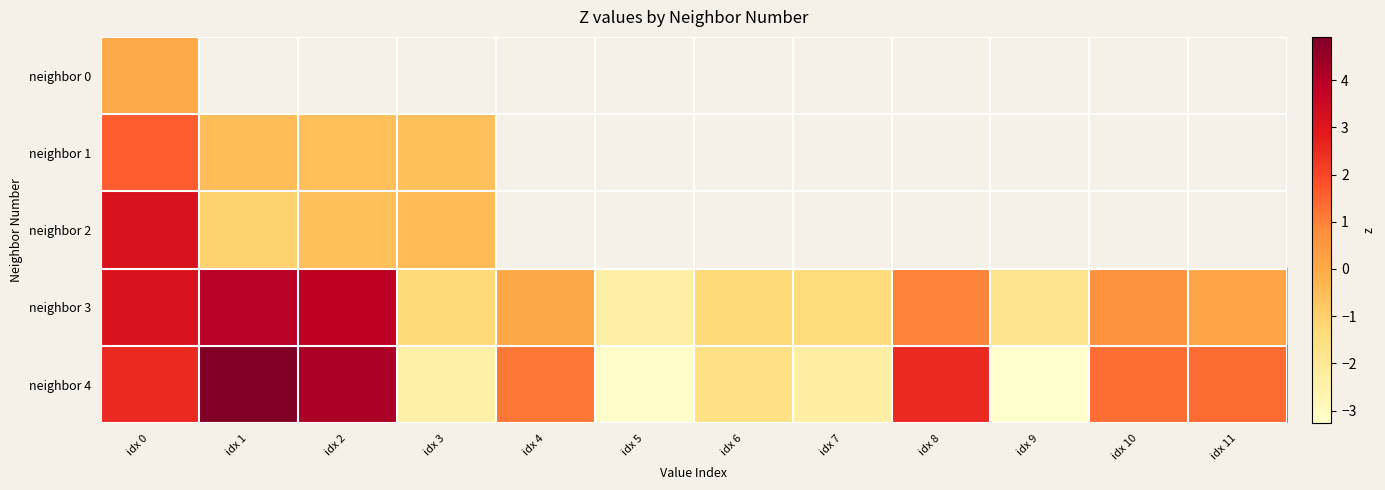

How many positive values does the neighbor 2 series have?

1